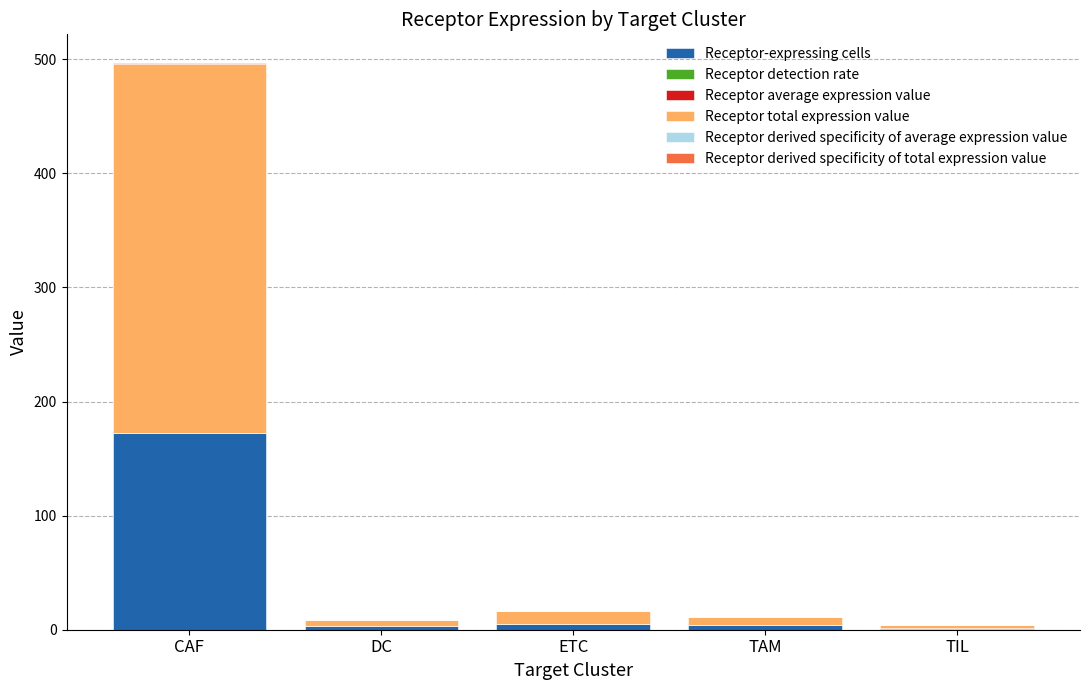

How many distinct data groups are displayed?

6